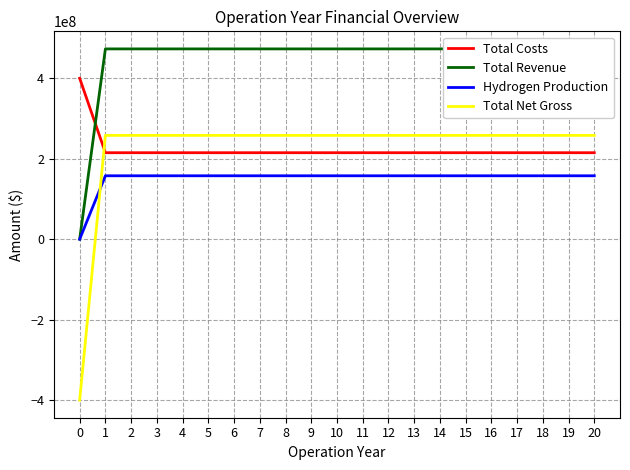

What is the value of the Total Costs point at the 16th from the left?

215000000